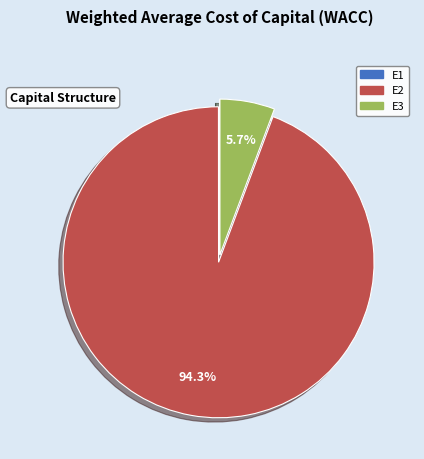

Which slice represents more than half of the pie?

E2